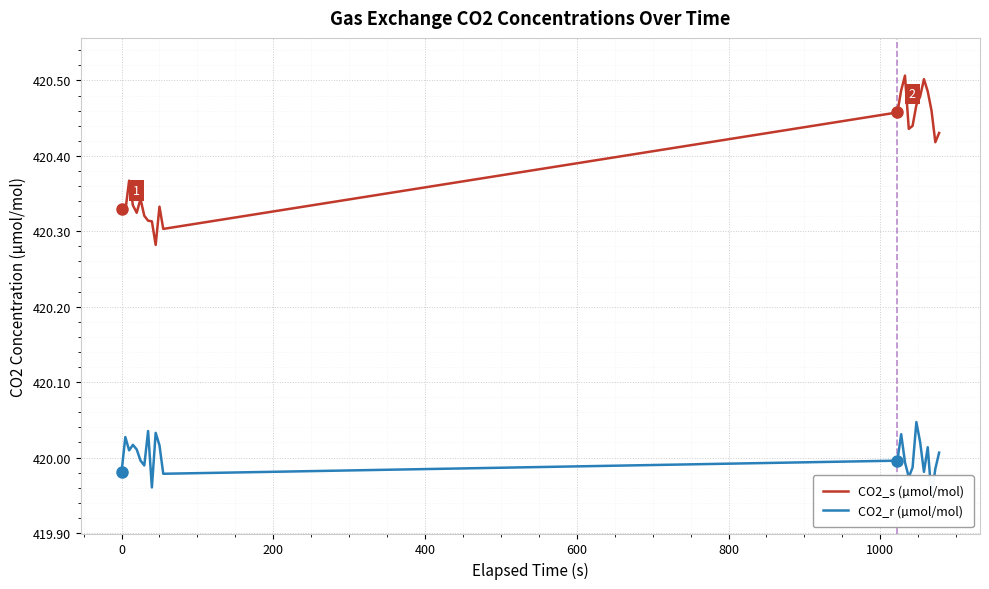

Rank the series by their maximum value, from highest to lowest.

CO2_s (µmol/mol), CO2_r (µmol/mol)